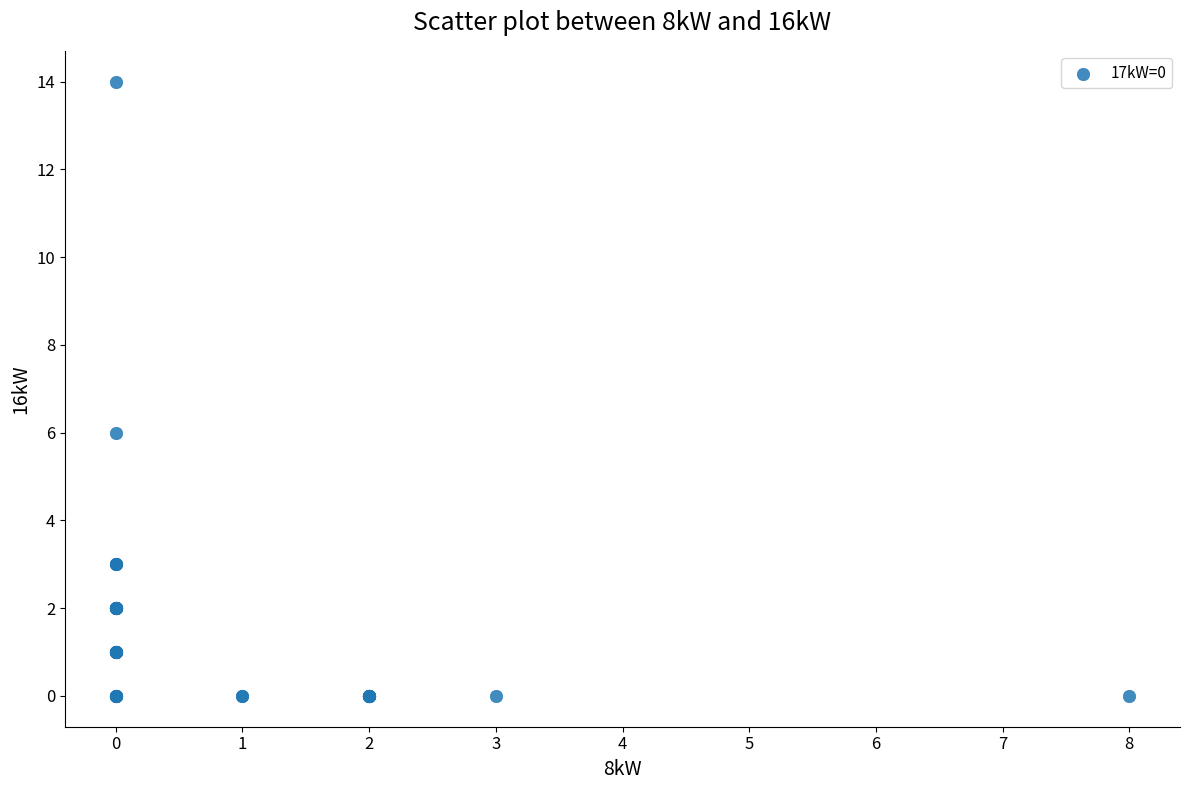

What Y value in the scatter plot is closest to 7?

6